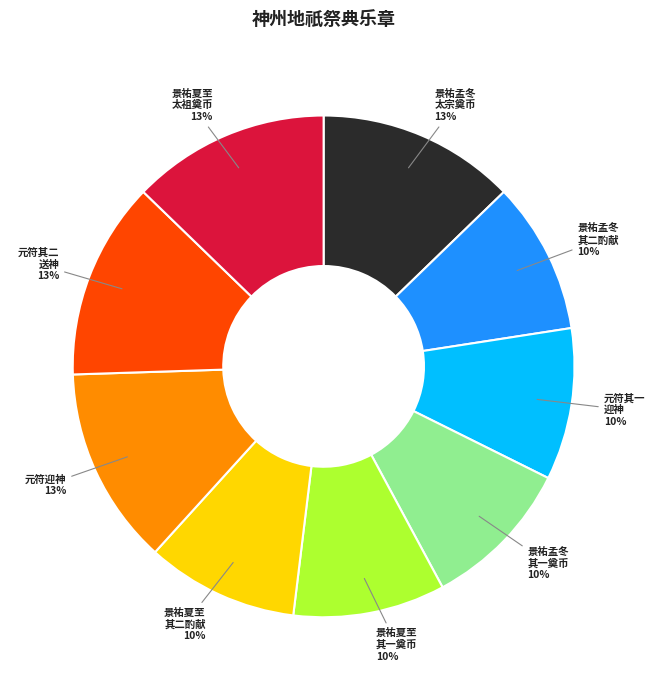

Which has a higher value, 元符迎神 or 景祐孟冬 其二酌献?

元符迎神